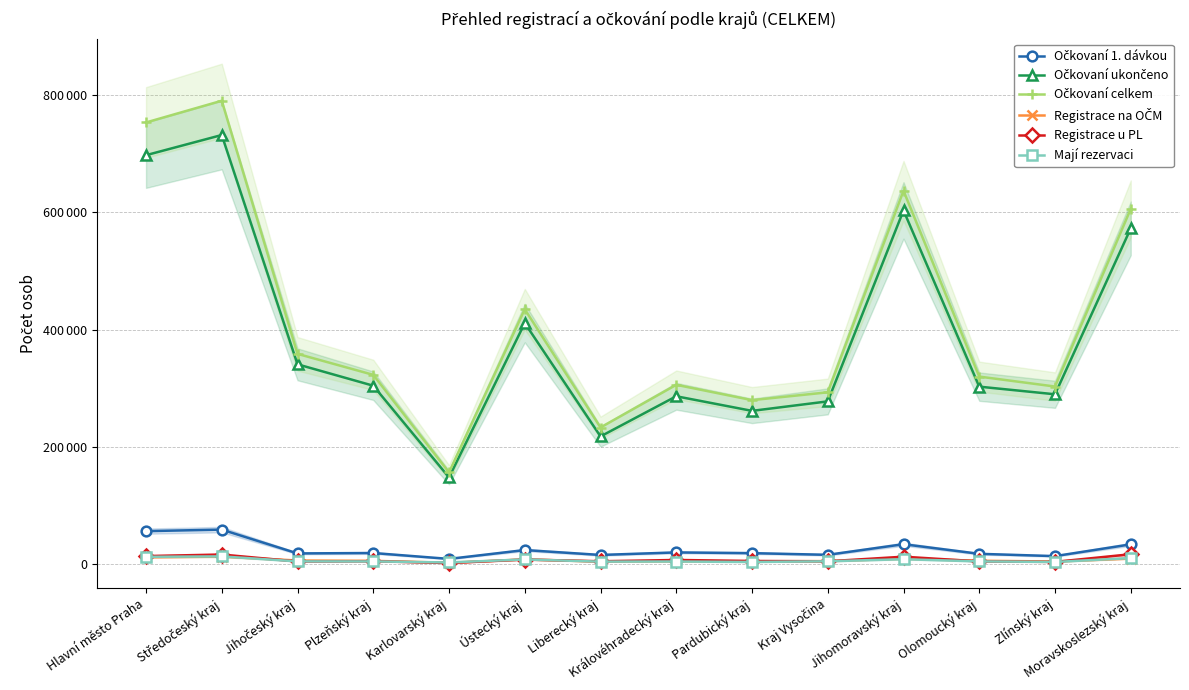

Which series has the widest spread of values?

Očkovaní celkem